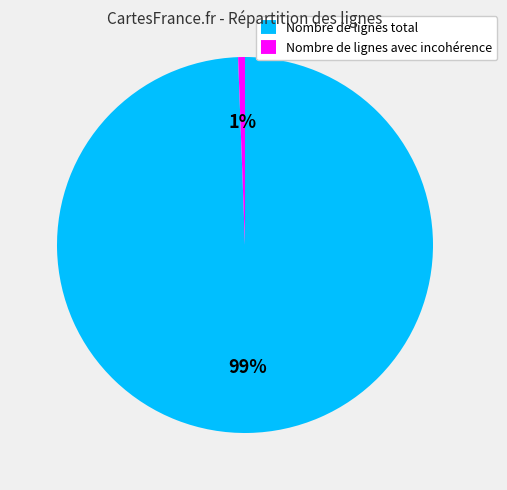

What percentage is the Nombre de lignes total slice, to the nearest percent?

99%